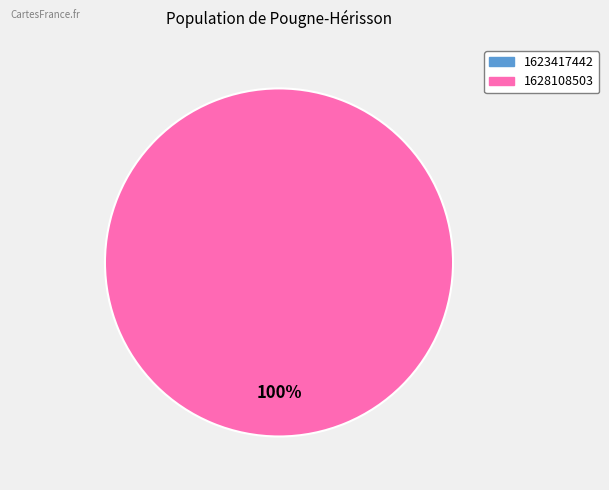

What is the largest slice in the pie chart?

1628108503